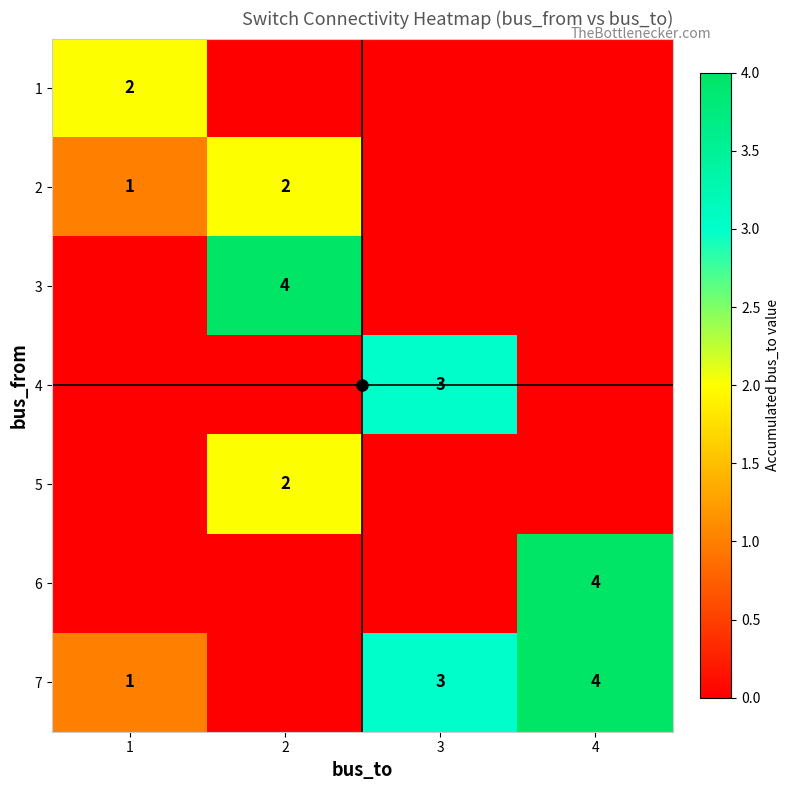

What is the sum of all 7 values?

8